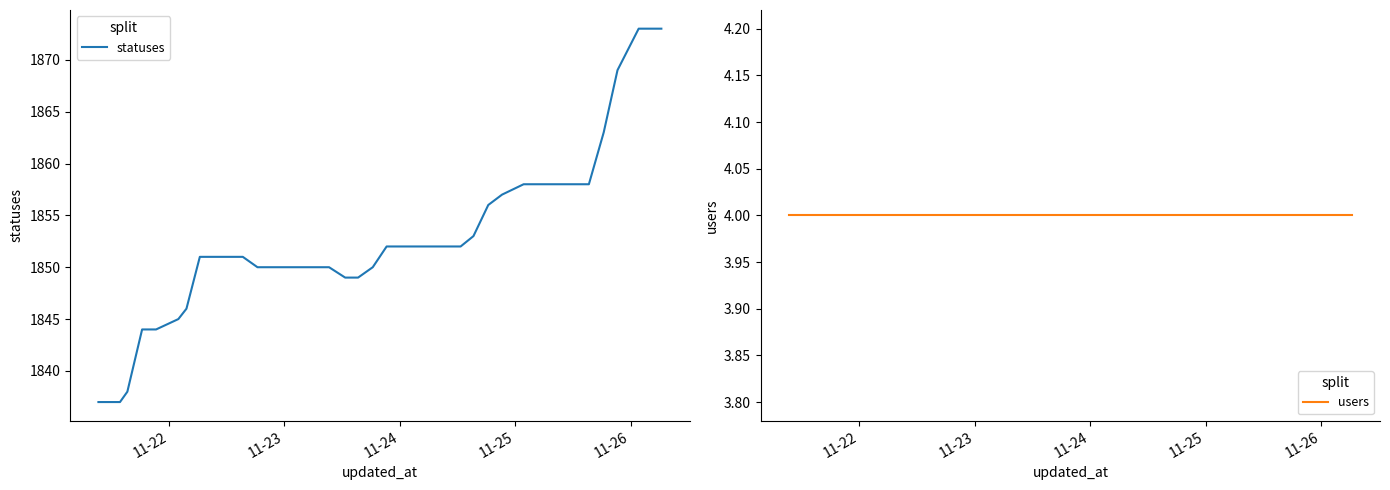

What is the lowest value of the statuses series?

1837